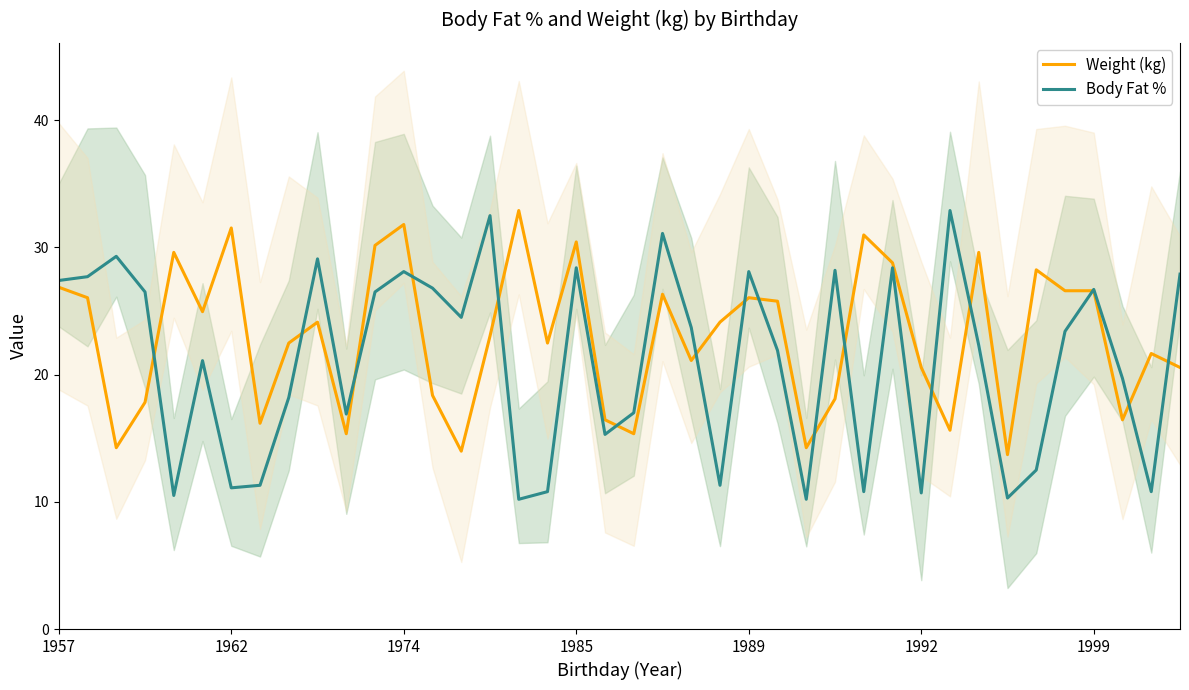

Reading right to left, transcribe all the data shown in this chart.

Weight (kg): 20.6	21.7	16.4	26.6	26.6	28.2	13.7	29.6	15.6	20.6	28.8	31.0	18.1	14.3	25.8	26.0	24.1	21.1	26.3	15.4	16.4	30.4	22.5	32.9	23.0	14.0	18.4	31.8	30.2	15.4	24.1	22.5	16.2	31.5	24.9	29.6	17.8	14.3	26.0	26.9
Body Fat %: 27.9	10.8	19.7	26.7	23.4	12.5	10.3	22.3	32.9	10.7	28.4	10.8	28.2	10.2	21.9	28.1	11.3	23.7	31.1	17.0	15.3	28.4	10.8	10.2	32.5	24.5	26.8	28.1	26.5	16.9	29.1	18.2	11.3	11.1	21.1	10.5	26.5	29.3	27.7	27.4